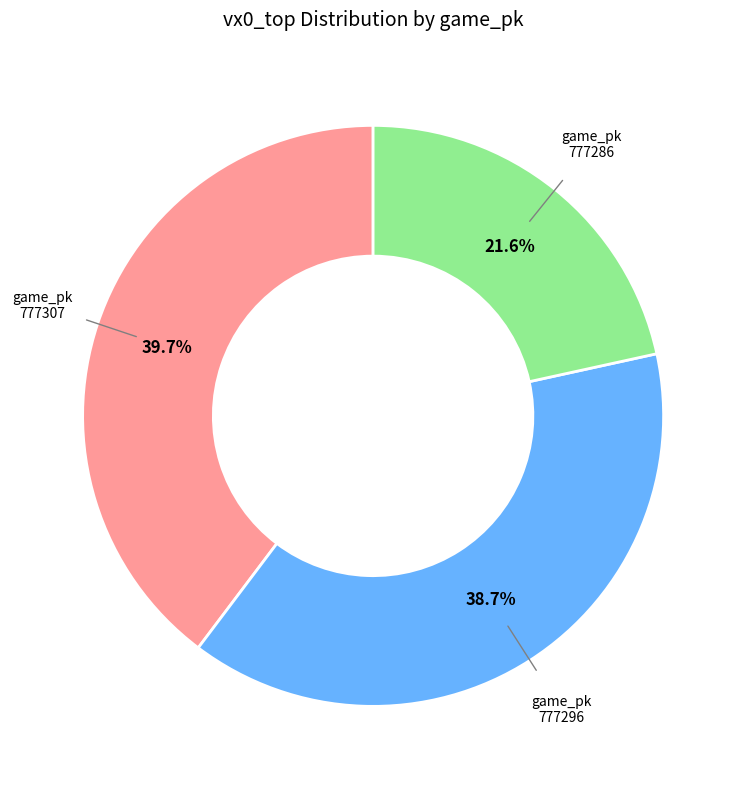

Which category has the smallest portion of the pie?

777286